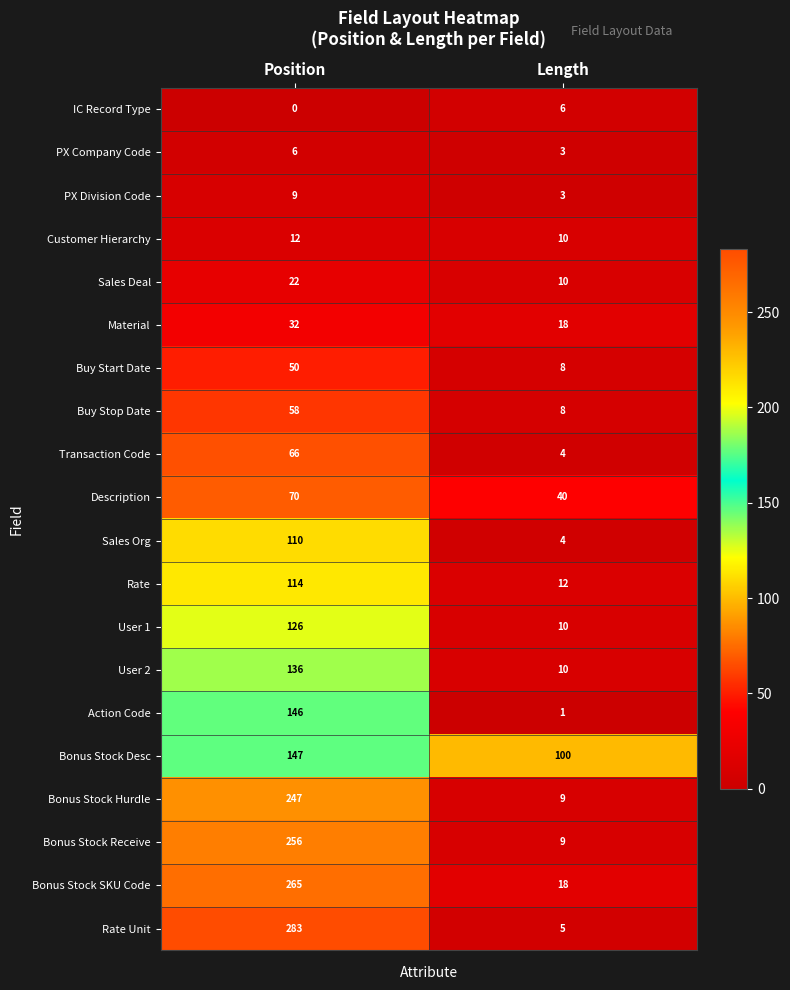

Which label corresponds to the largest value in the chart?

Position